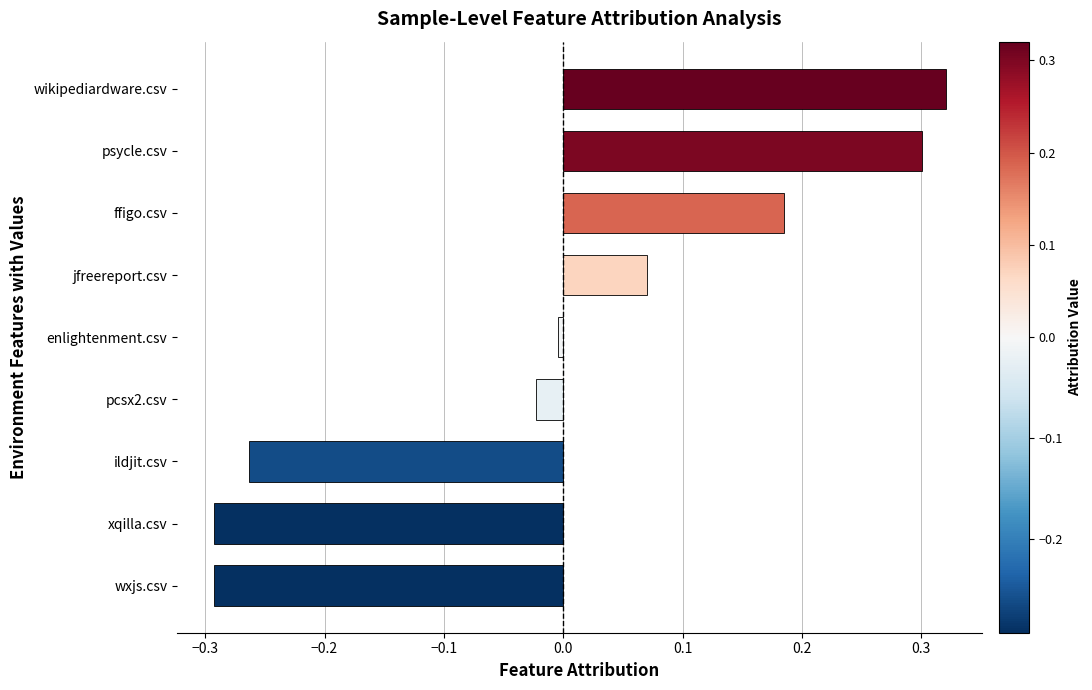

Which label corresponds to the largest value in the chart?

wikipediardware.csv